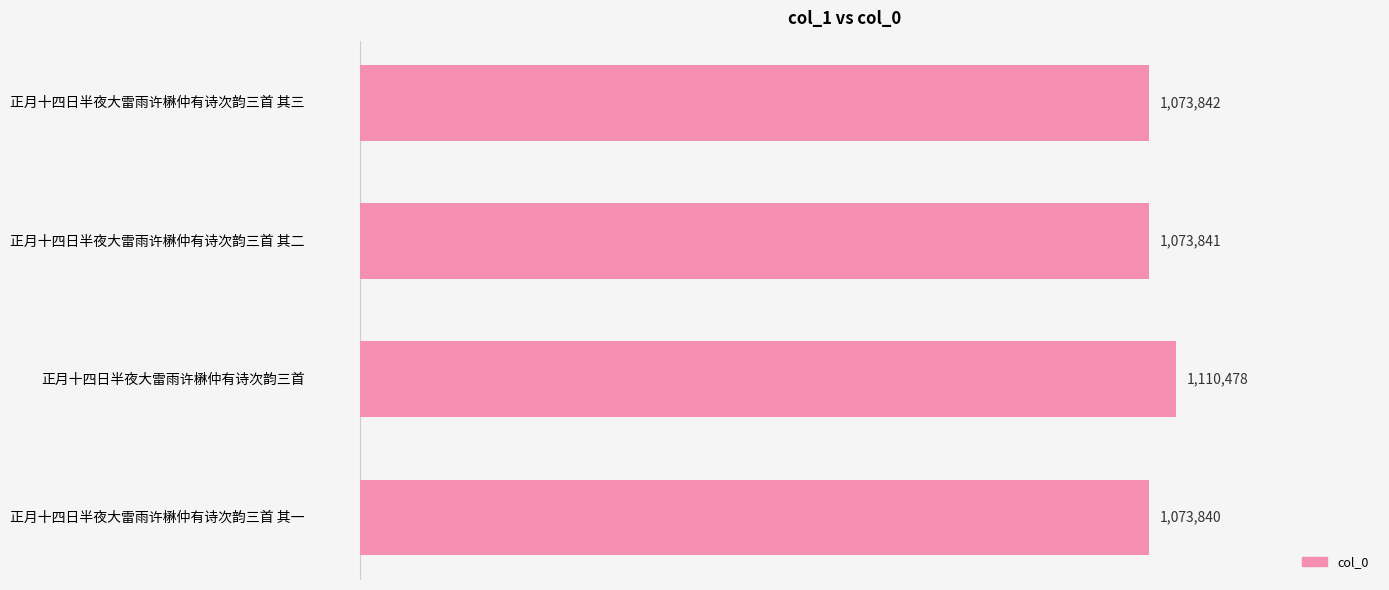

Are the bars horizontal?

Yes